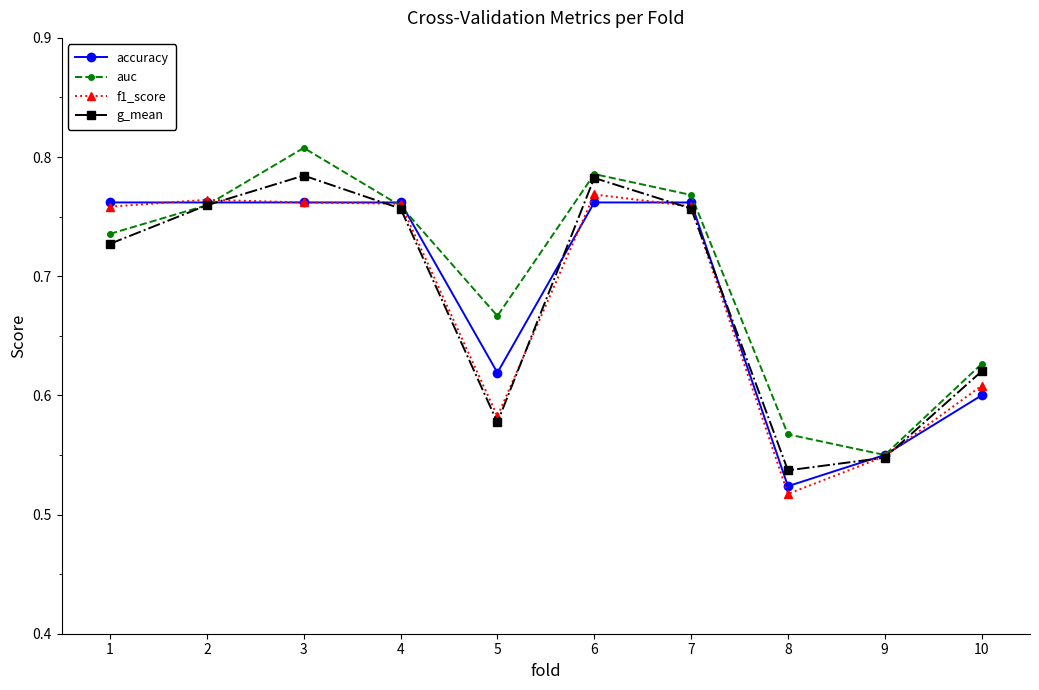

At which category is the sum across all series the highest?

3